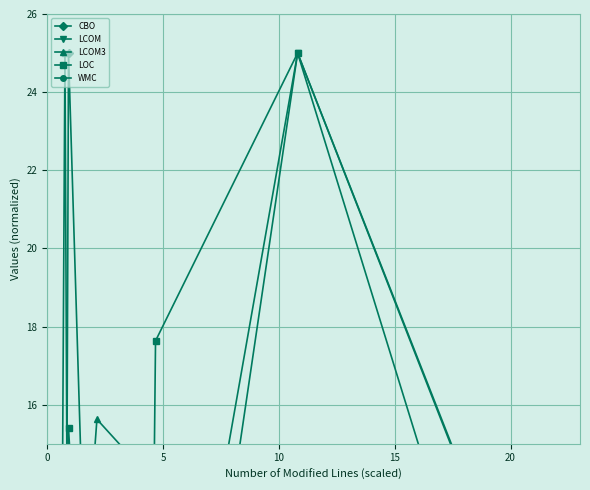

How many interior local valleys does the LOC series have?

2